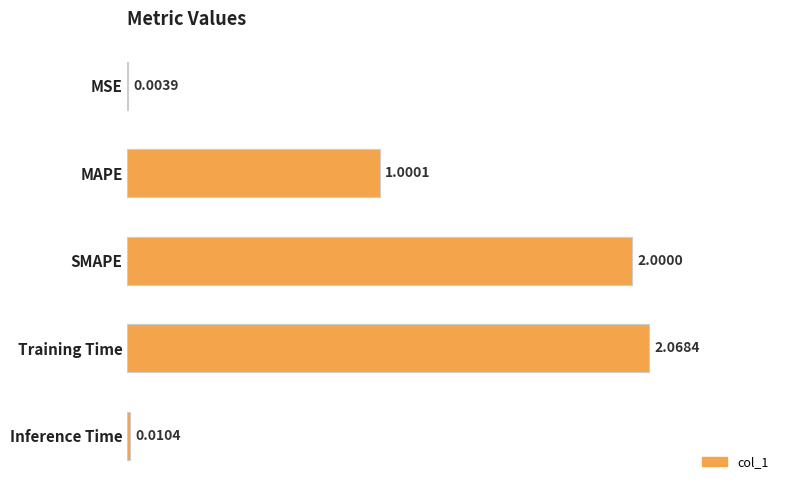

What is the ratio of the value at MAPE to the value at Training Time?

0.5